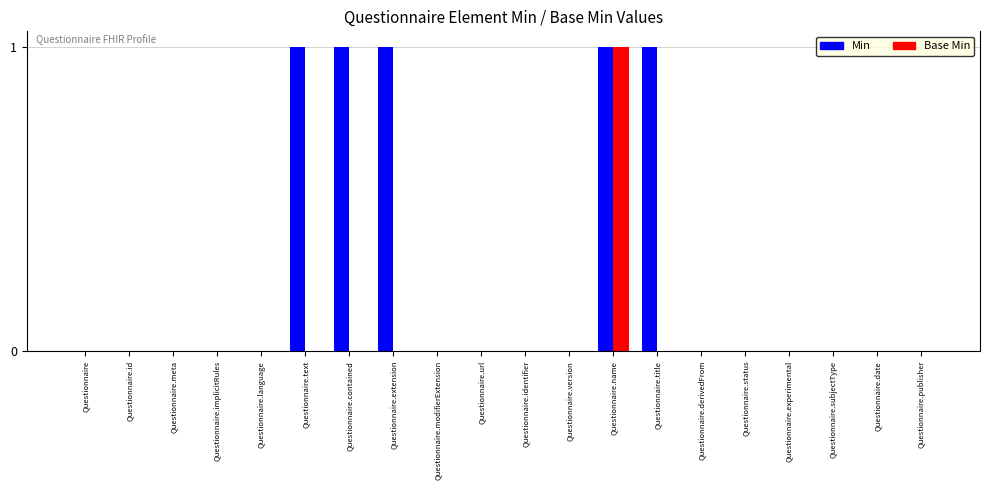

Which series changed the most between Questionnaire.contained and Questionnaire.url?

Min